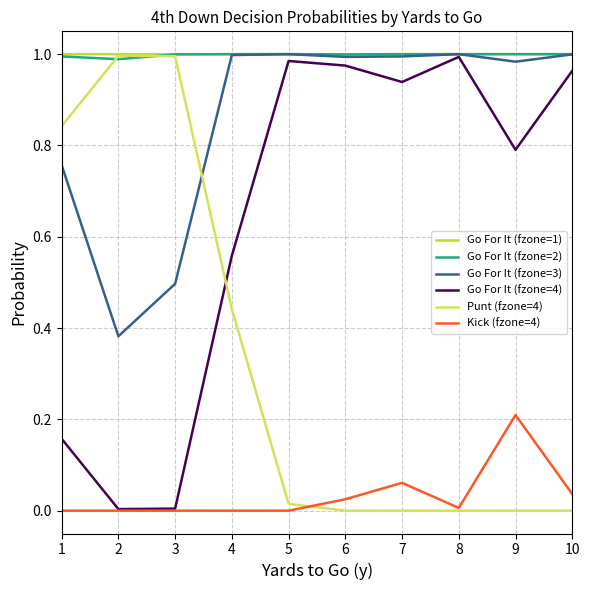

At how many categories does at least one series exceed 0?

10